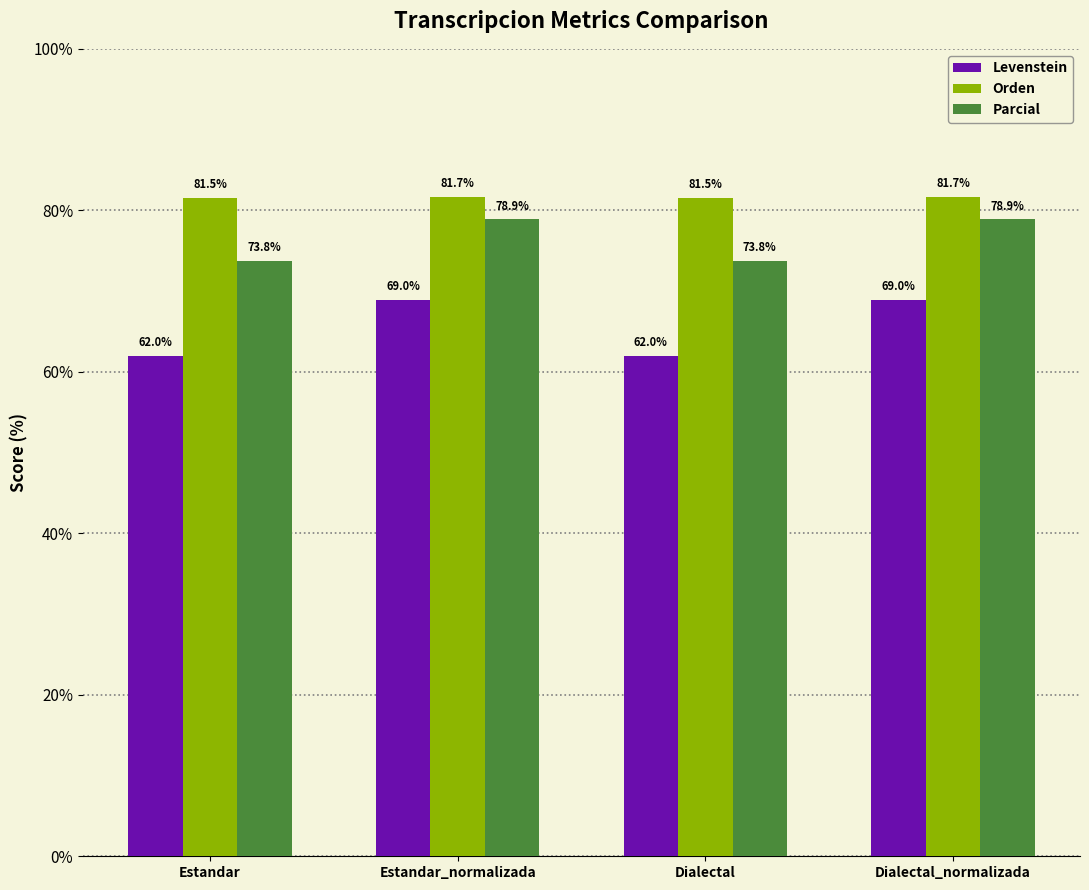

Is the value of Parcial at Estandar greater than the value of Levenstein at Estandar_normalizada?

Yes